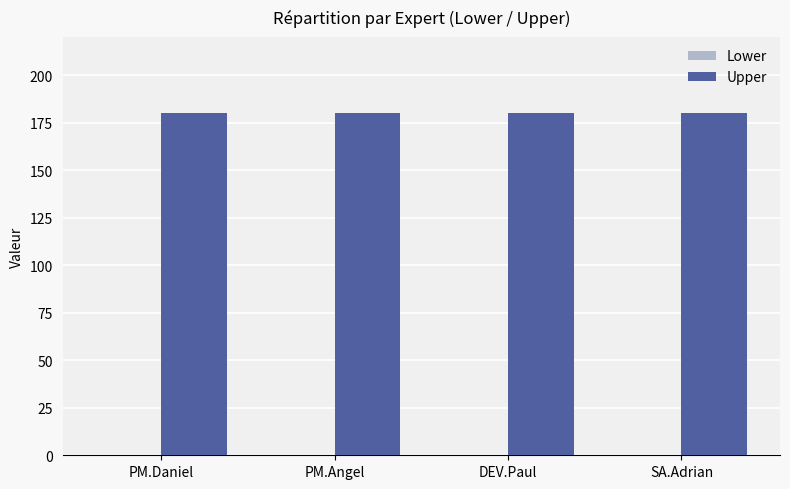

The value of Upper at SA.Adrian is 180. True or false?

True